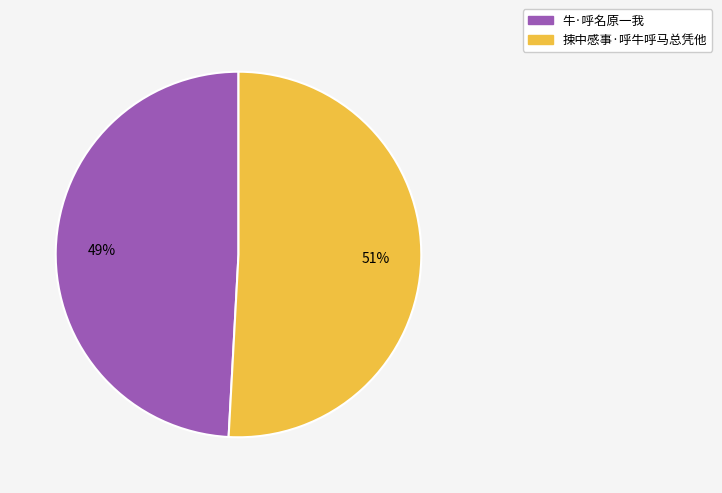

Is there any slice that represents more than half of the pie?

Yes